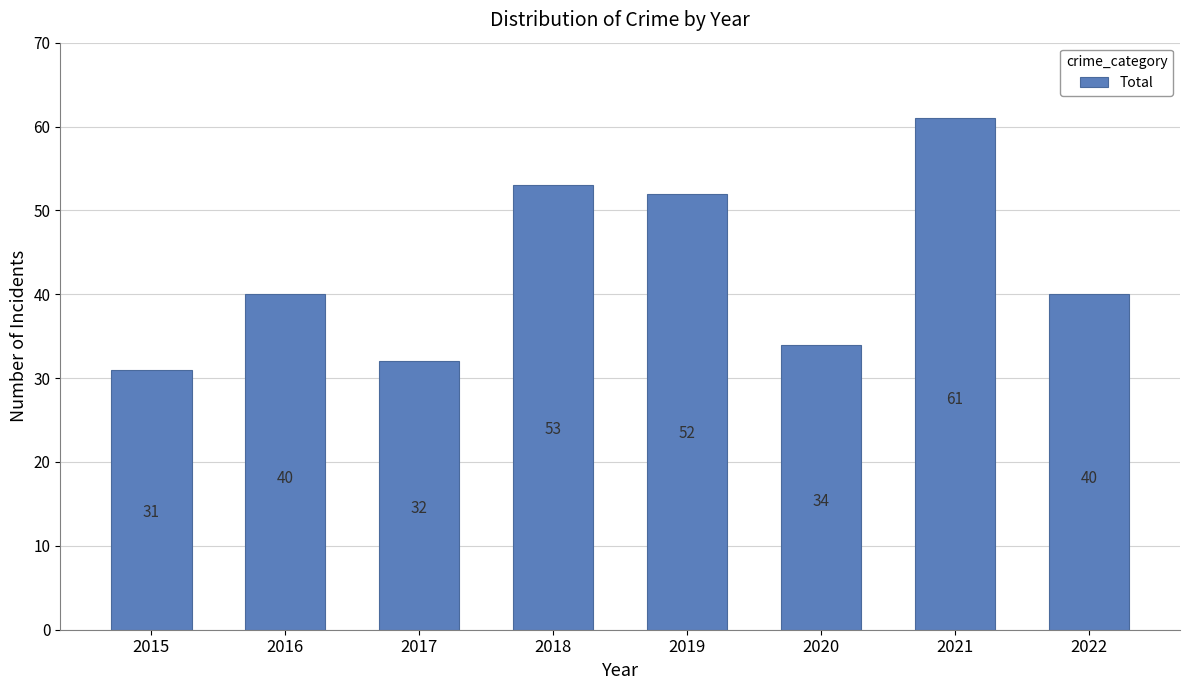

How many bars are there in total?

8